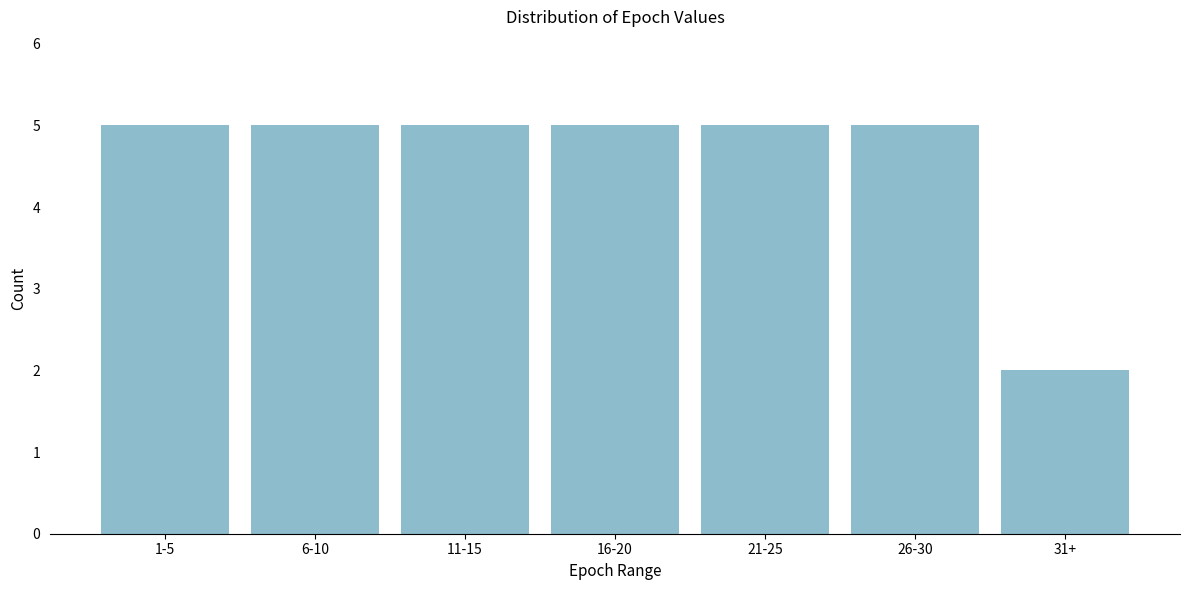

Reading left to right, list all the values displayed in this chart.

1-5=5	6-10=5	11-15=5	16-20=5	21-25=5	26-30=5	31+=2